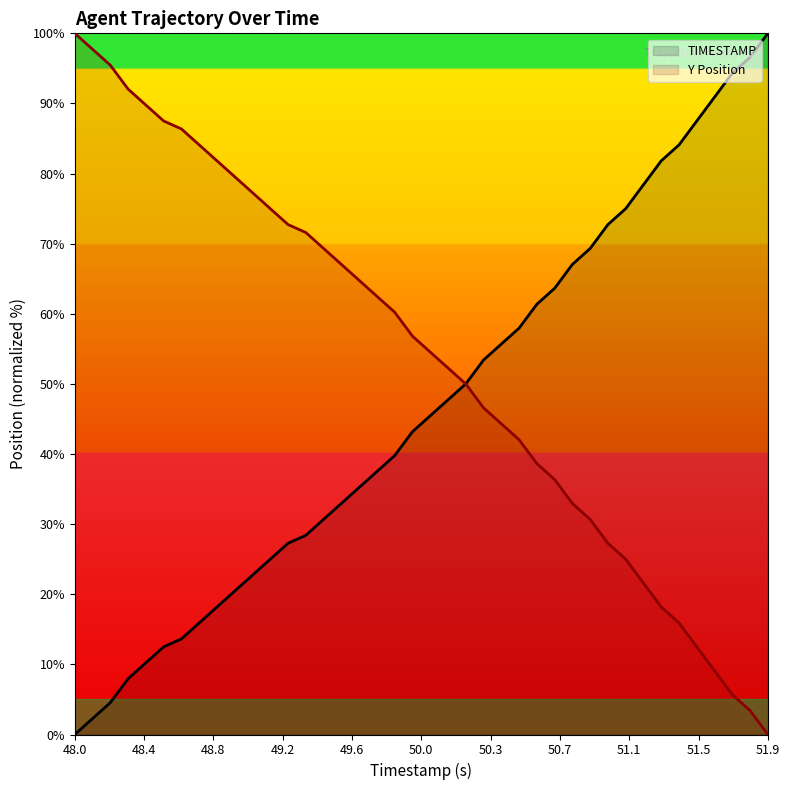

Rank the series by their maximum value, from highest to lowest.

TIMESTAMP, Y